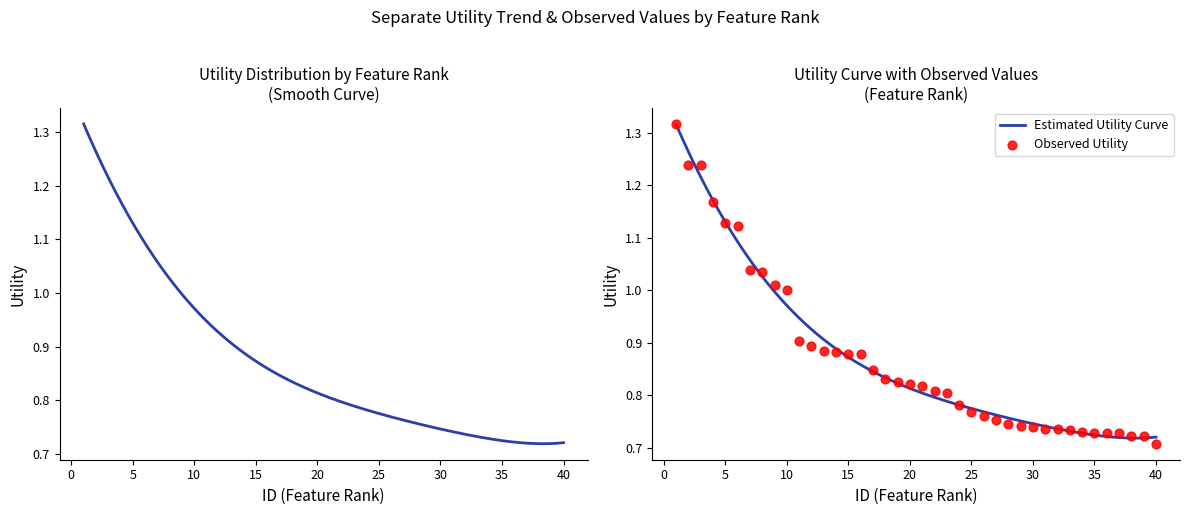

Between 39 and 20, which is larger?

20